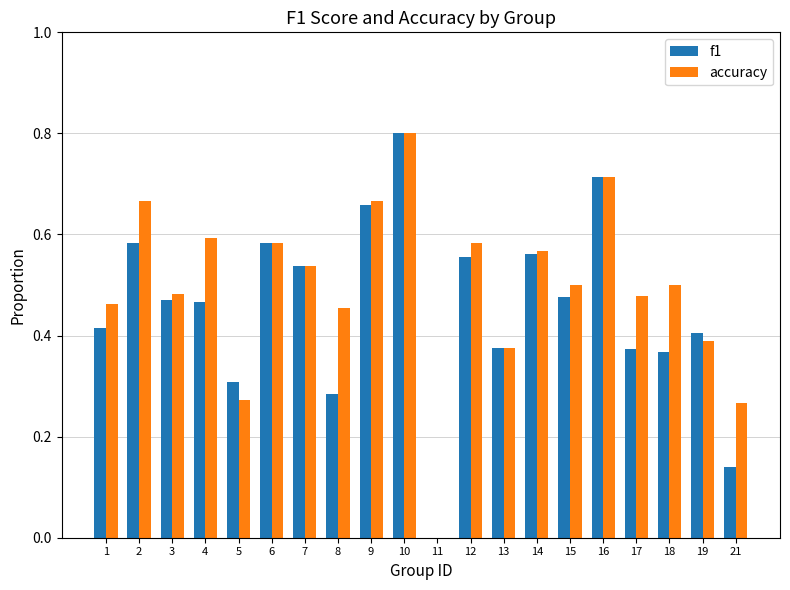

True or false: accuracy has a value of 0.4 at 10.

False